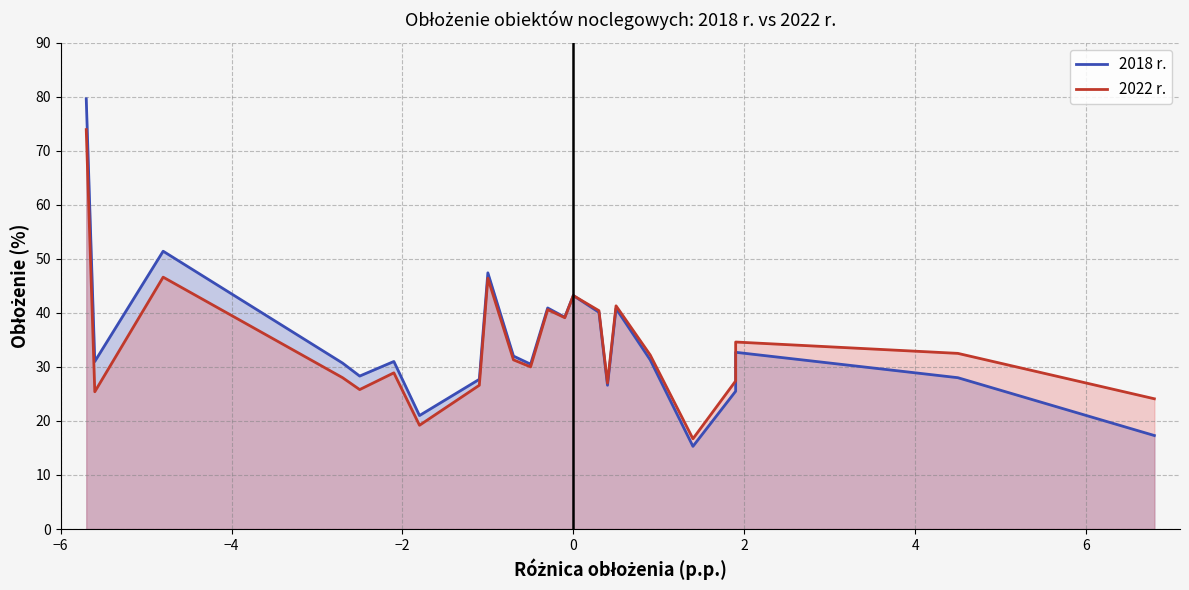

Is it true that 2022 r. equals 15.8 at 10?

False